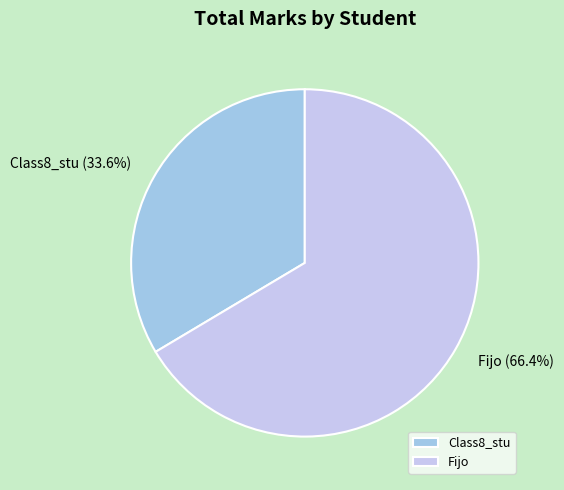

To the nearest percent, what is the difference between the largest and smallest slice percentages?

33%